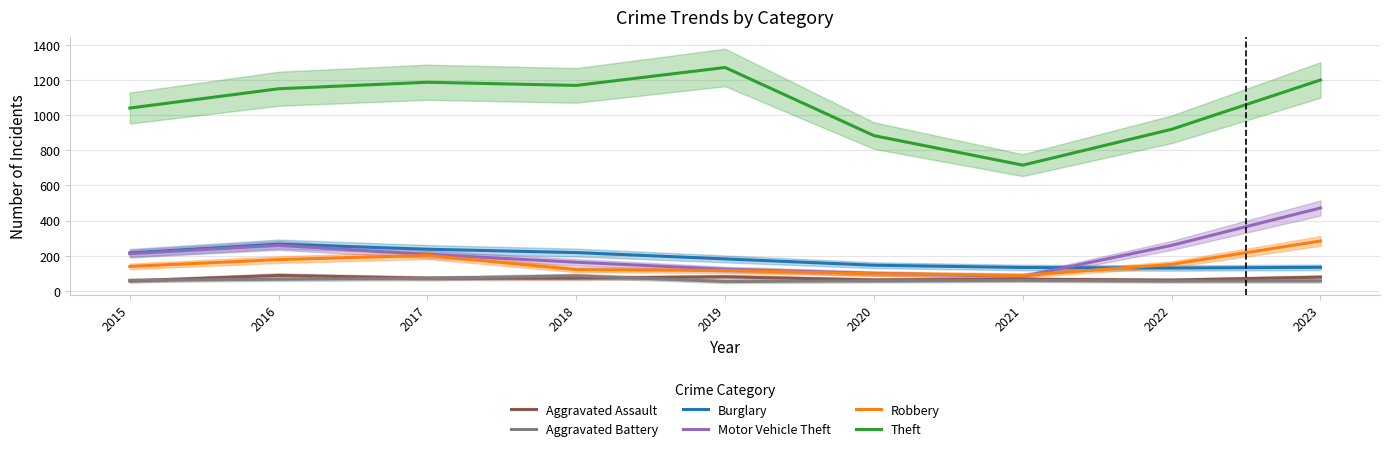

True or false: Theft and Motor Vehicle Theft intersect in this chart.

False